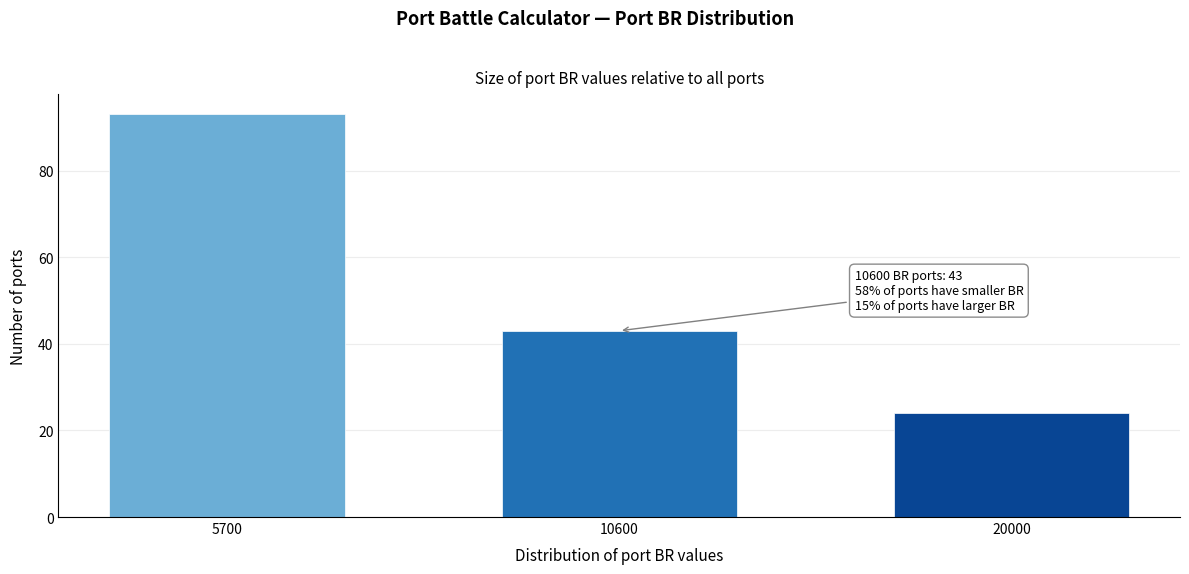

Reading right to left, transcribe all the data shown in this chart.

20000=24	10600=43	5700=93